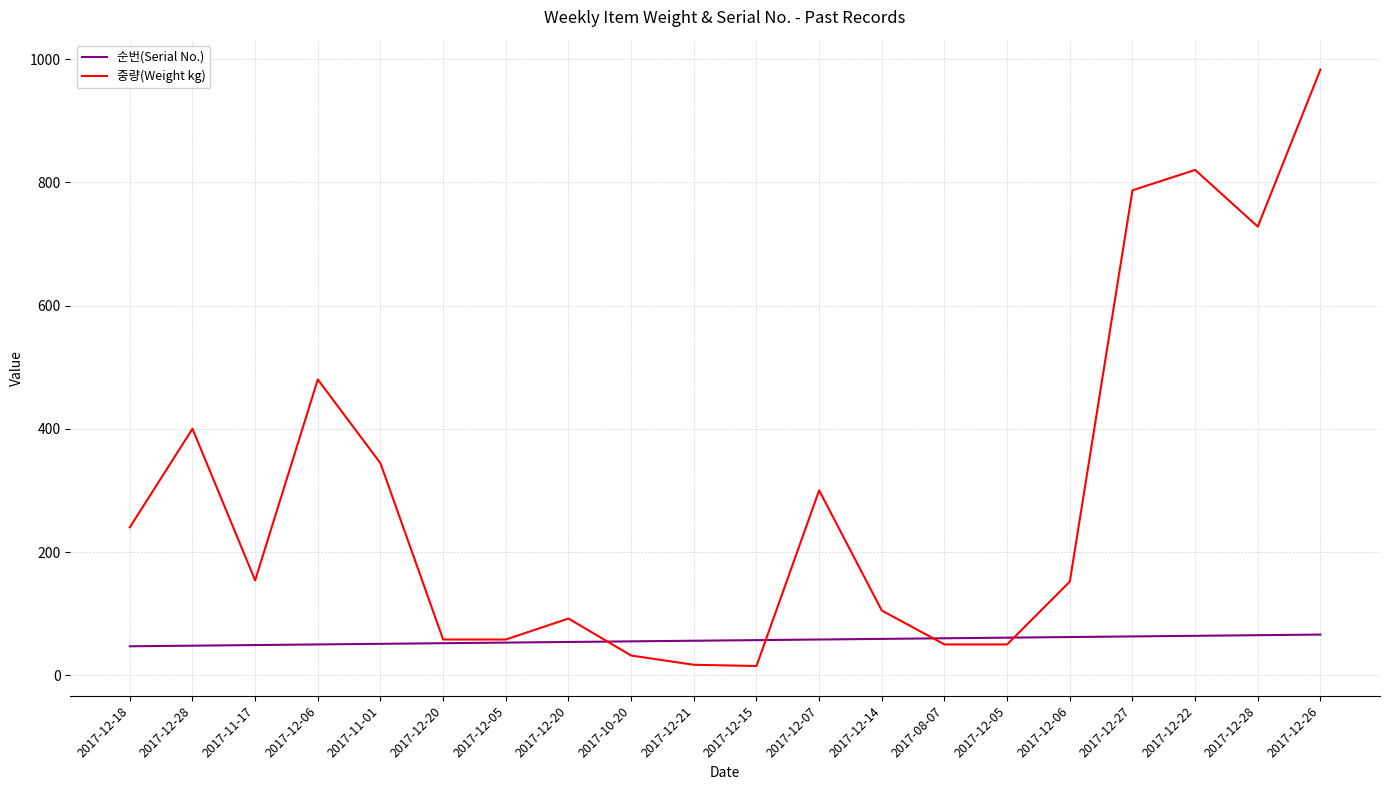

Which series has the largest range (max minus min)?

중량(Weight kg)